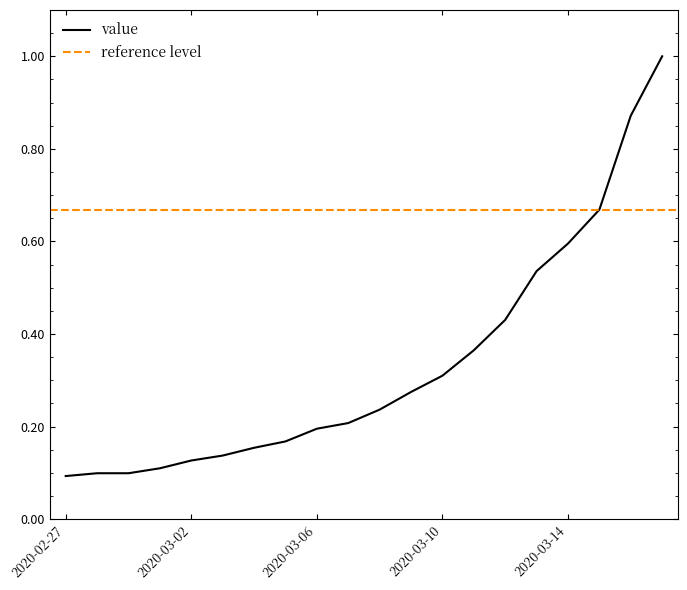

Does the chart have visible grid lines?

No